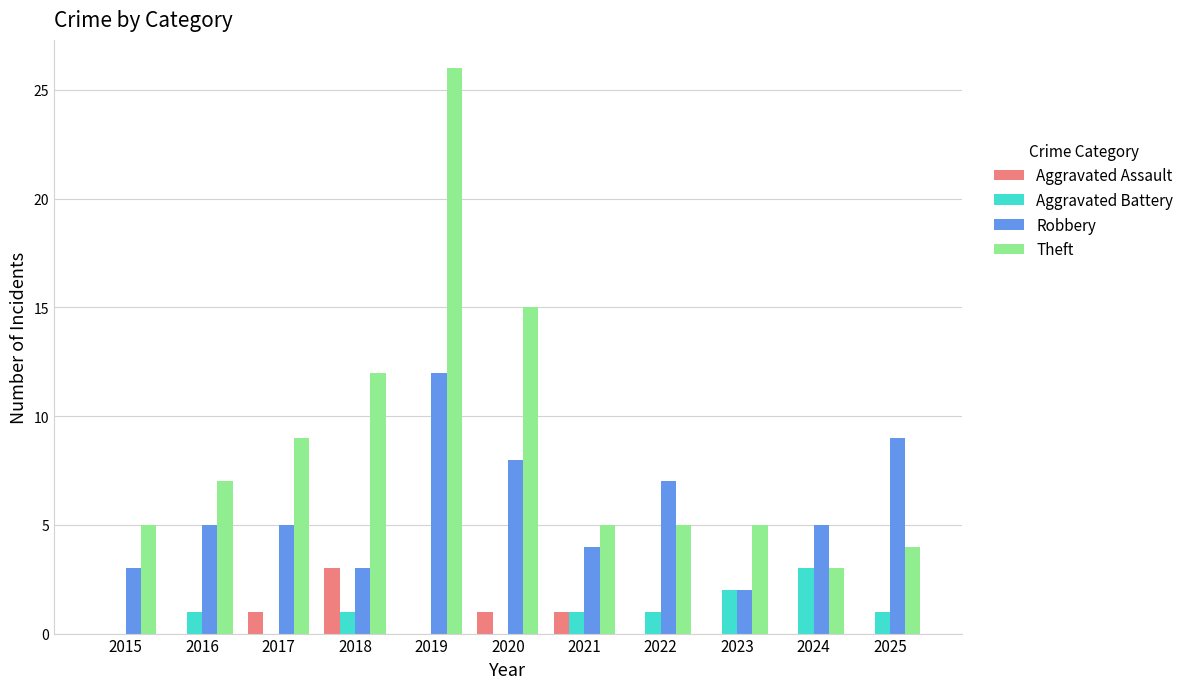

What is the sum of the Robbery values at 2022 and 2025?

16